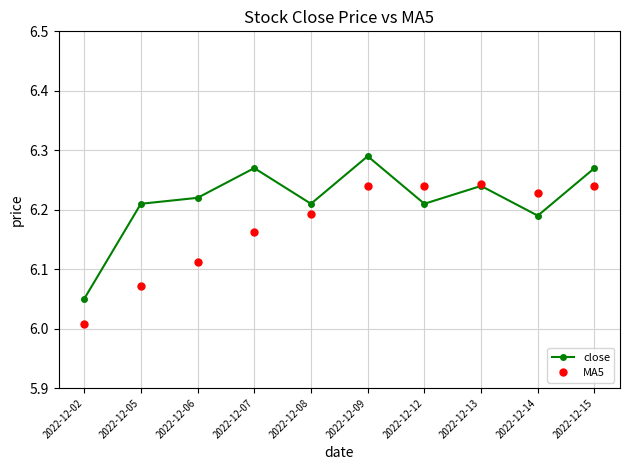

List the series in order of their peak value, highest first.

close, MA5